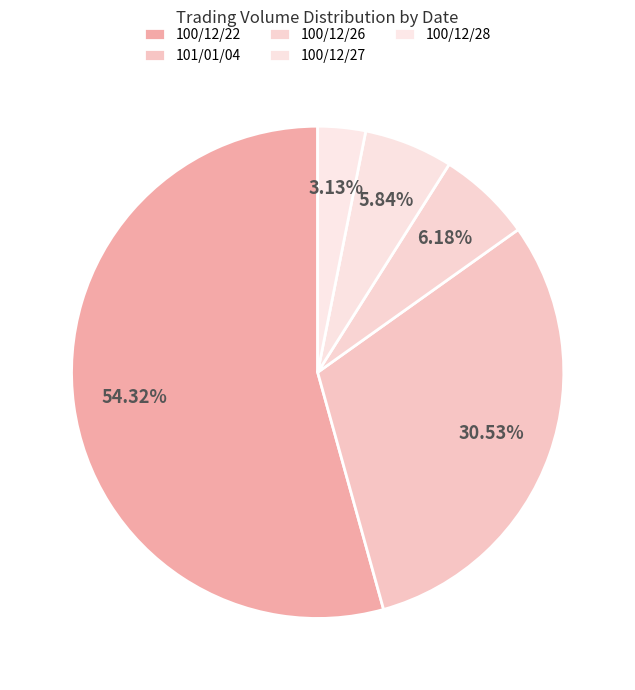

Count the number of slices in the pie.

5